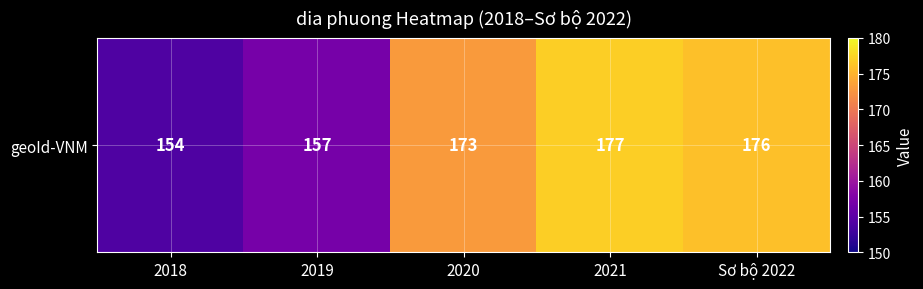

Where does the data first go above 173?

2021